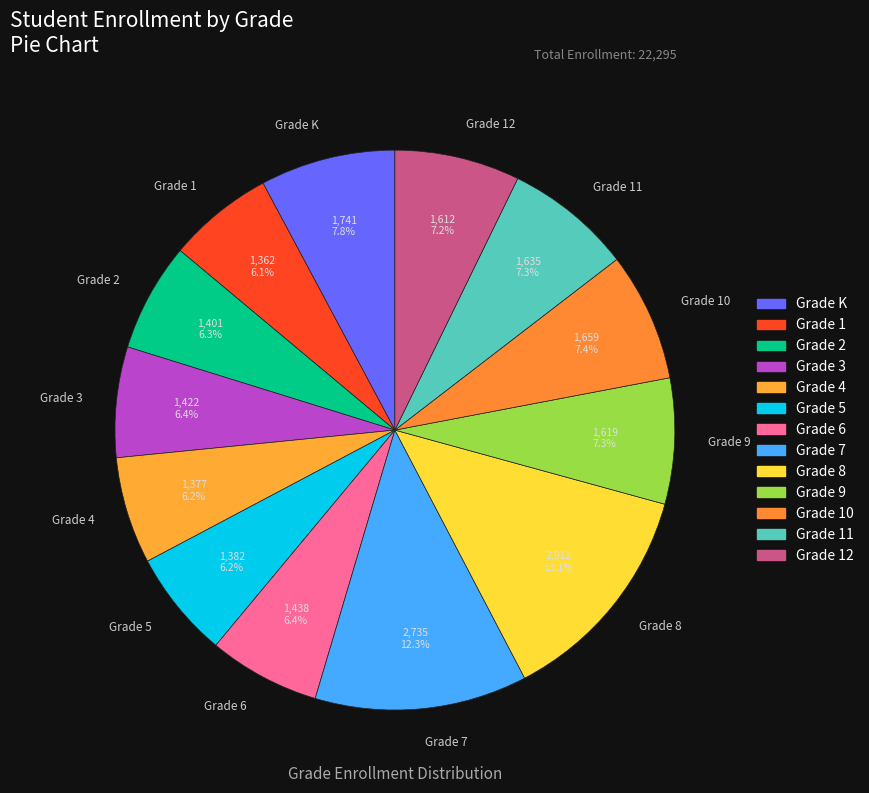

Approximately how many times larger is the value at Grade 4 compared to Grade 5?

1.0